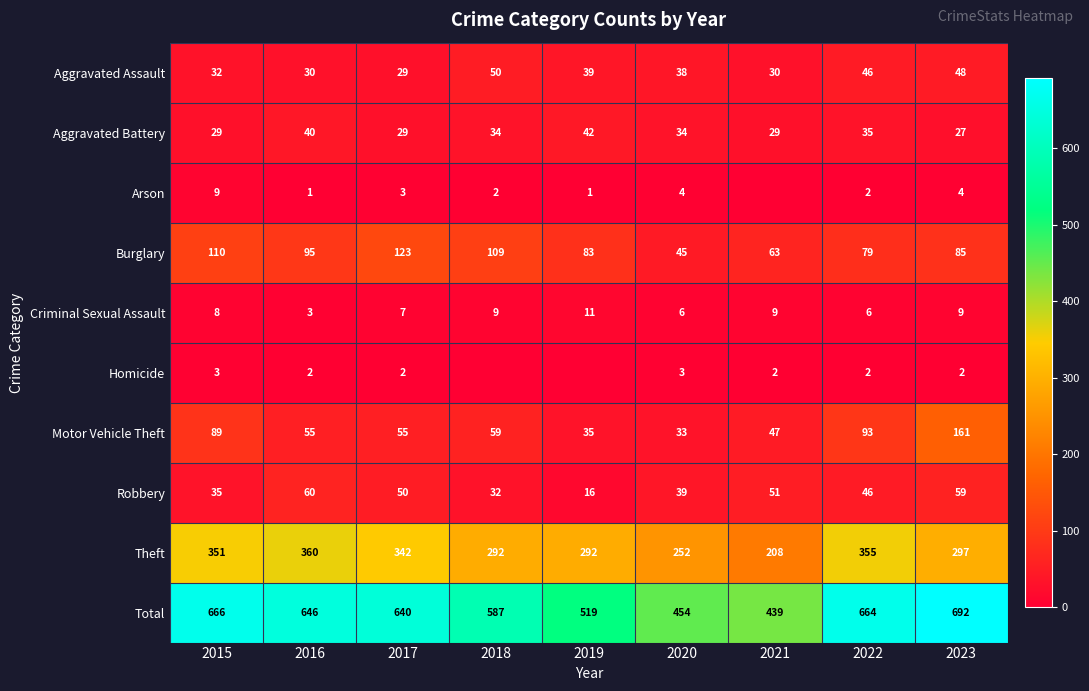

Is the value of Aggravated Assault at 2019 greater than the value of Motor Vehicle Theft at 2018?

No